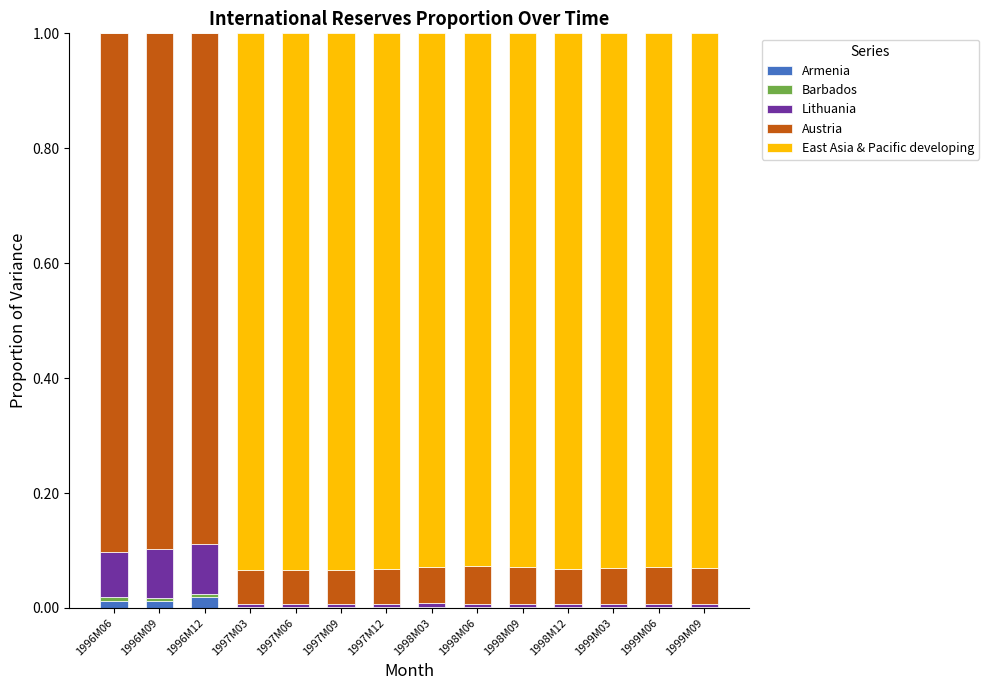

Is it true that Armenia equals 0.0 at 1996M06?

True